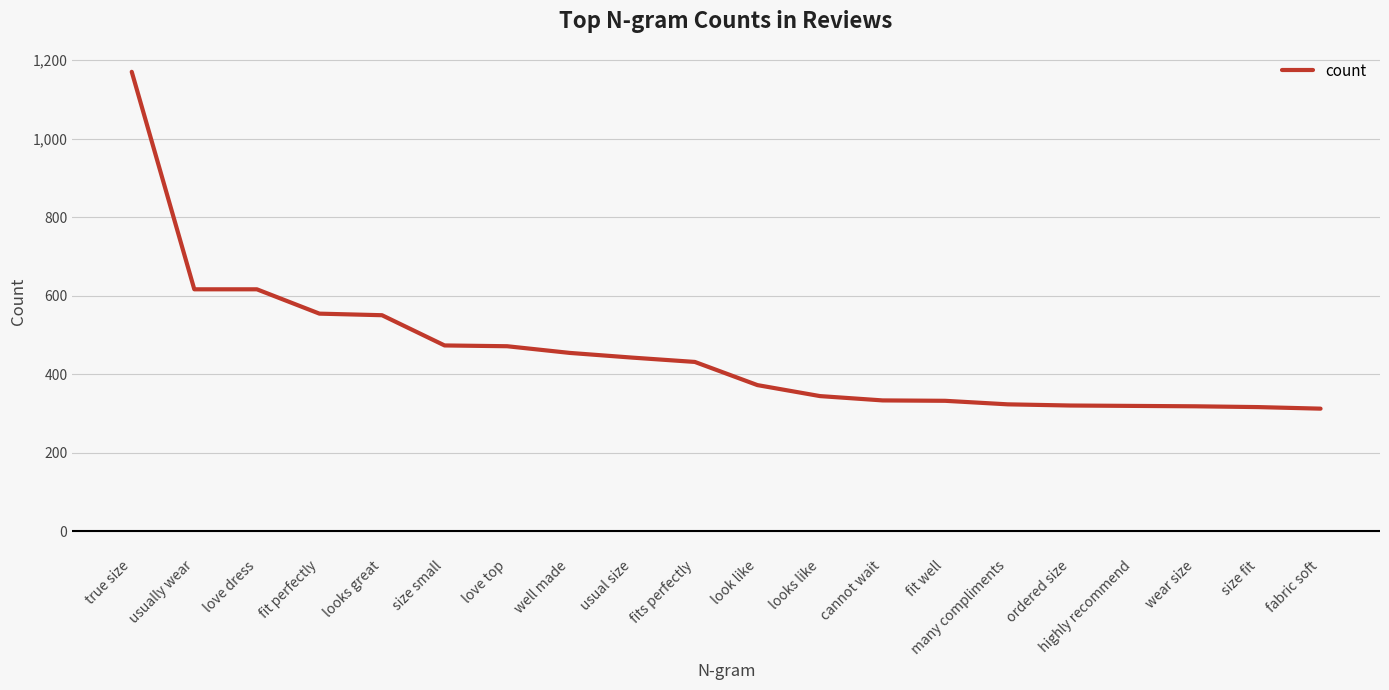

Is it true that the value at size fit is 127?

False